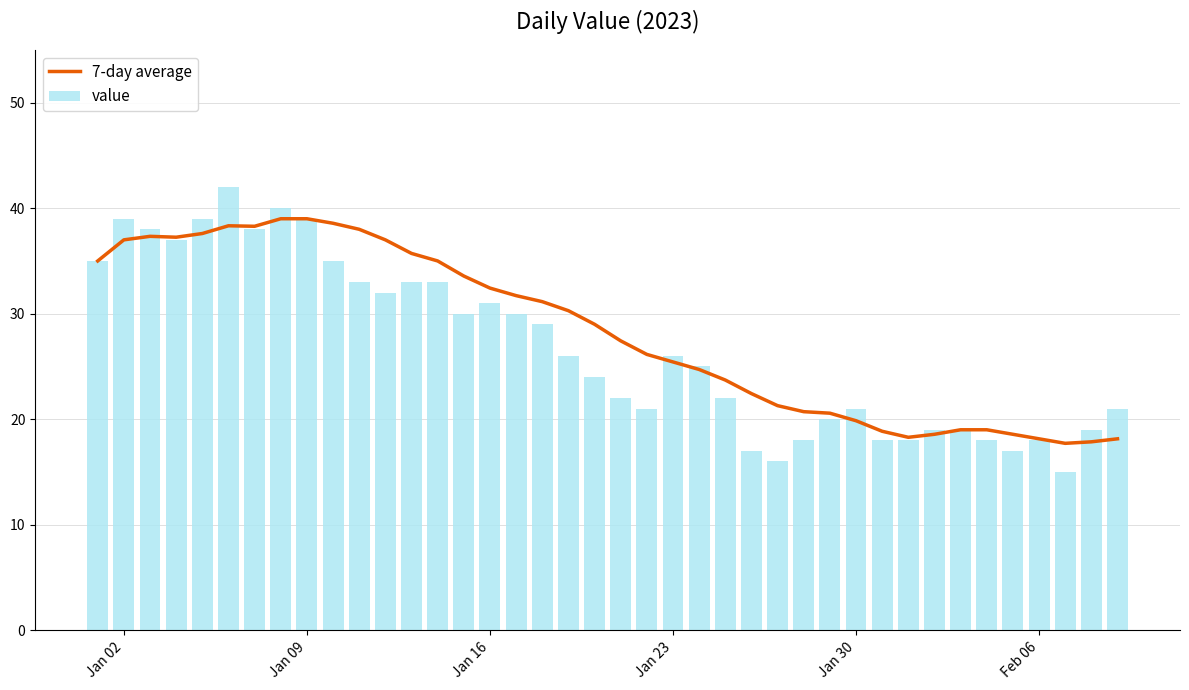

The value series shows 26 at Jan 23. True or false?

True